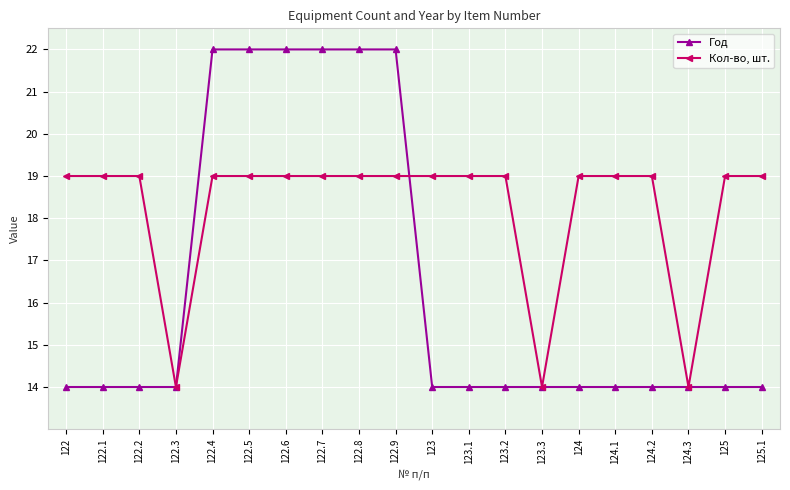

What position from the left is 124.3?

18